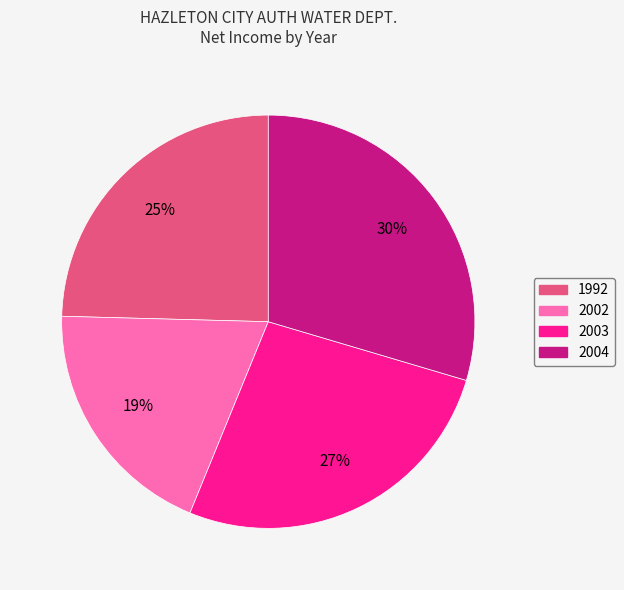

Do 2004 and 2003 together represent more than half of the pie?

Yes